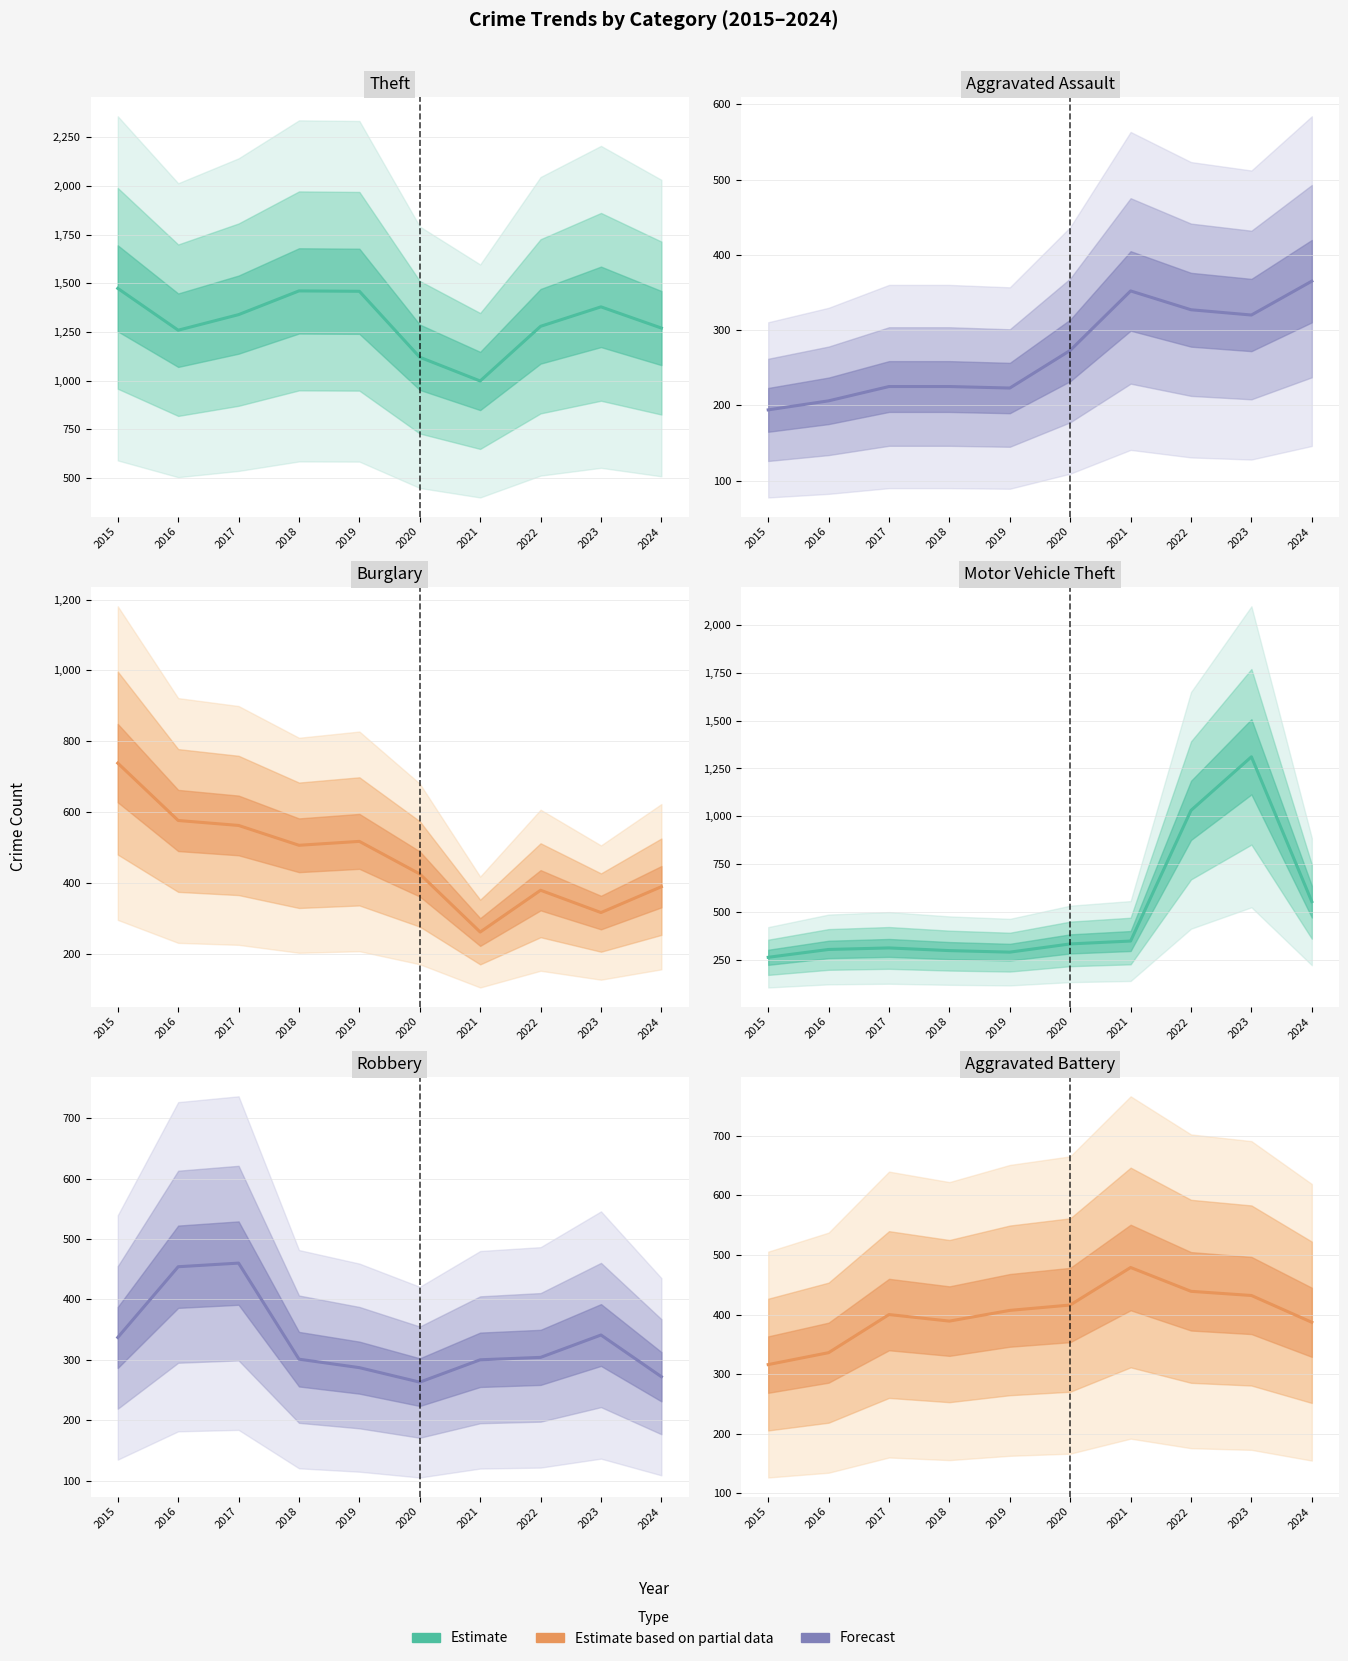

True or false: Motor Vehicle Theft has more than 0 interior local peaks.

True